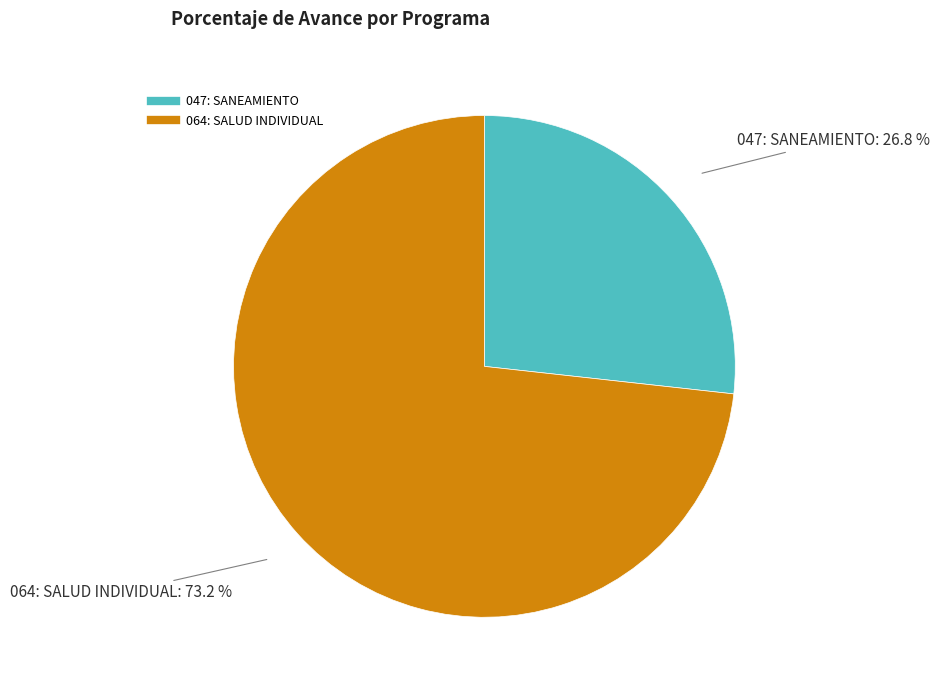

Which slice represents more than half of the pie?

064: SALUD INDIVIDUAL